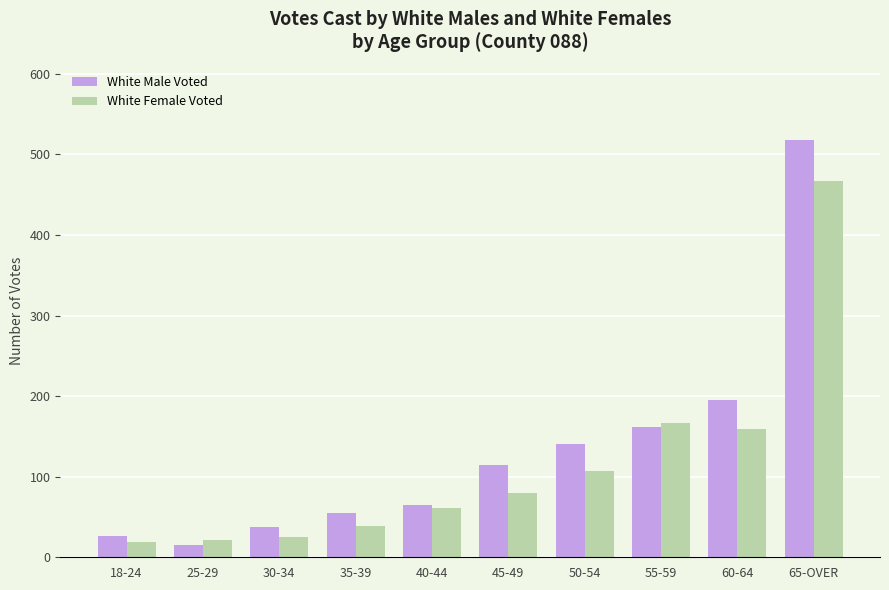

What is the maximum value for White Female Voted?

467